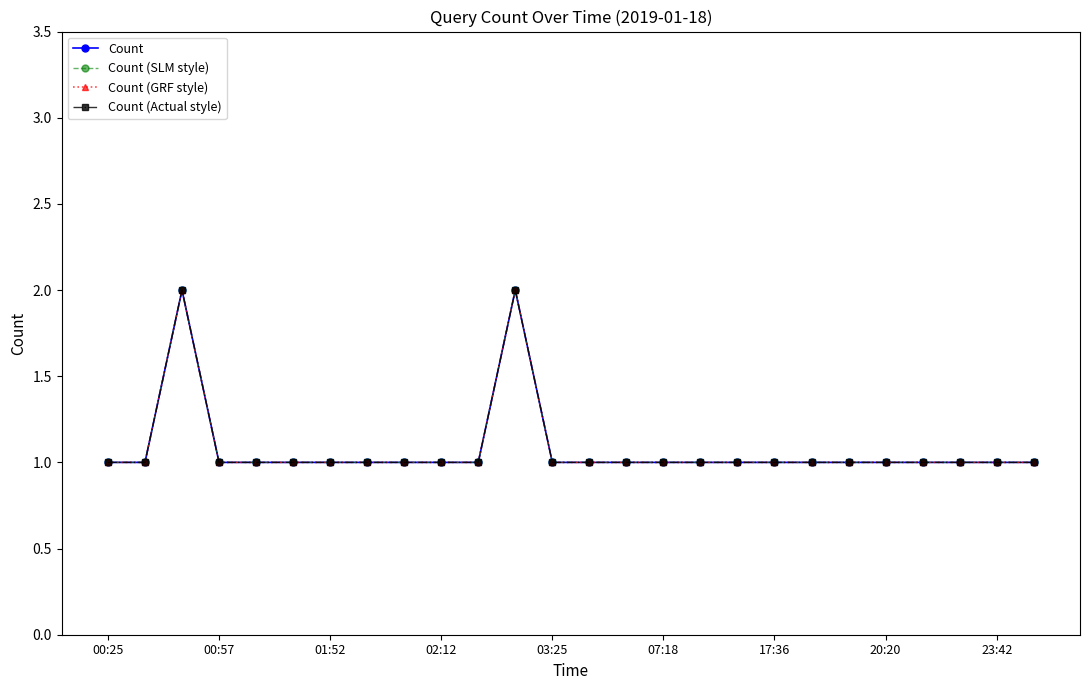

What is the average value of the Count series?

1